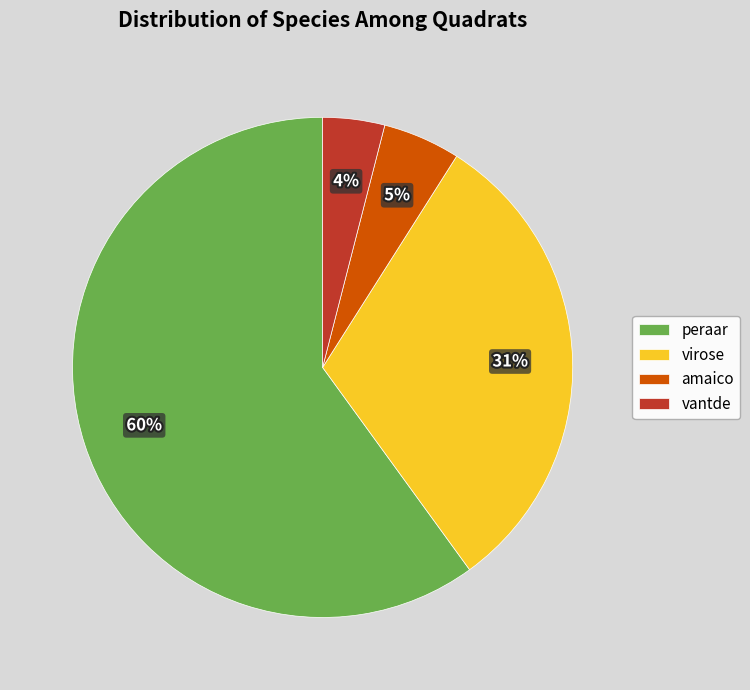

Rank the categories by value from highest to lowest.

peraar, virose, amaico, vantde